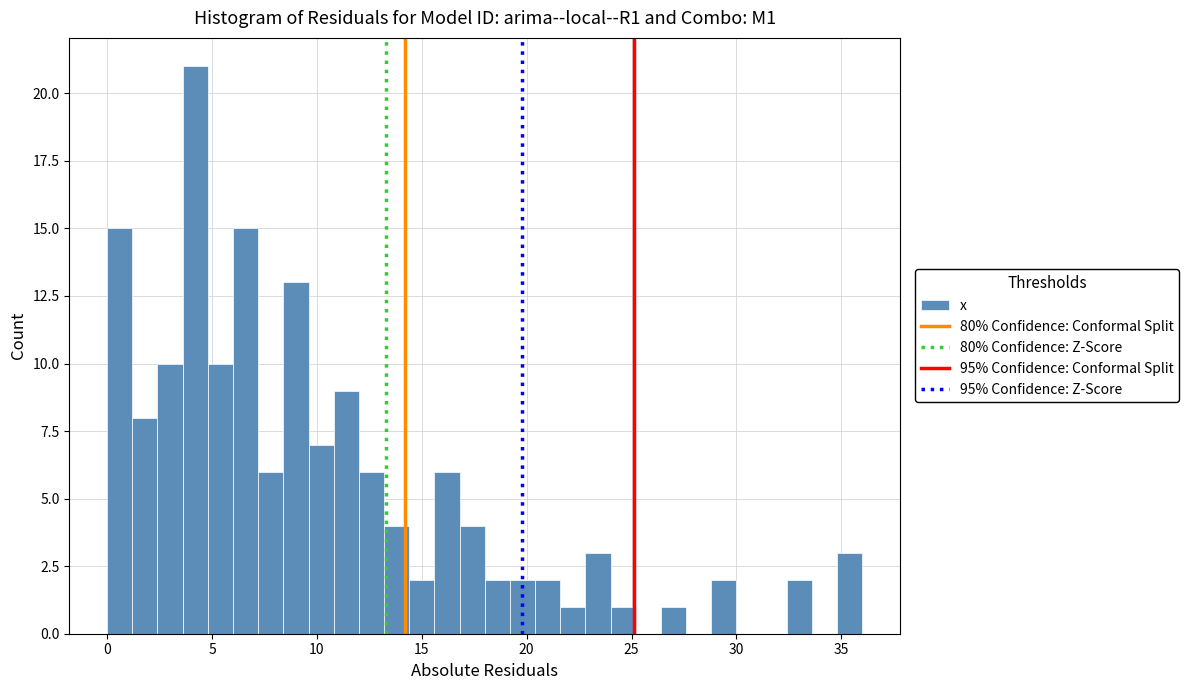

Read against the x-axis, roughly where is the centre of the tallest bar?

4.0